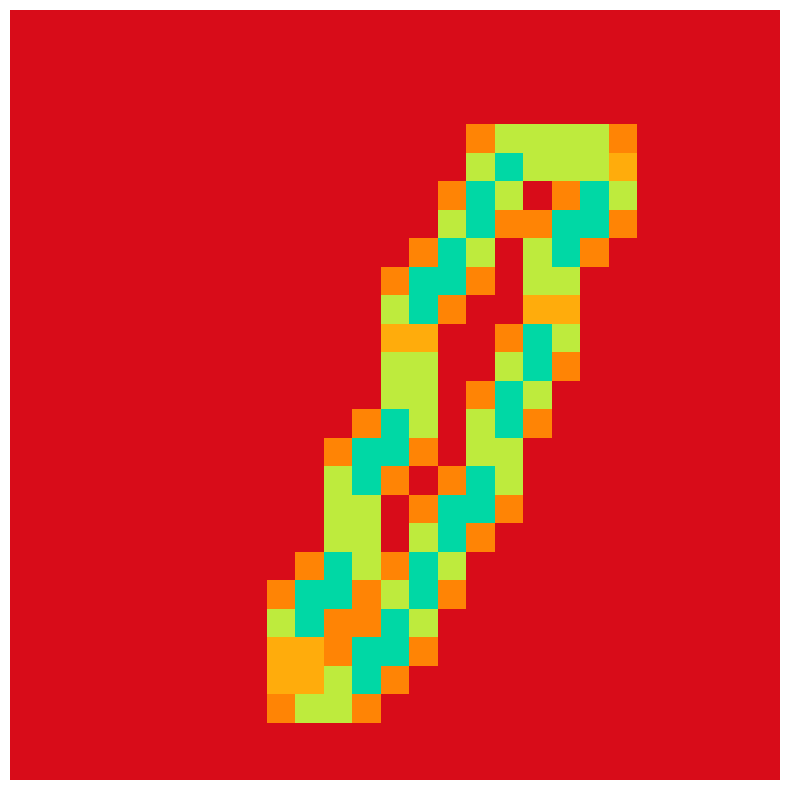

At how many categories does at least one series exceed 0?

13